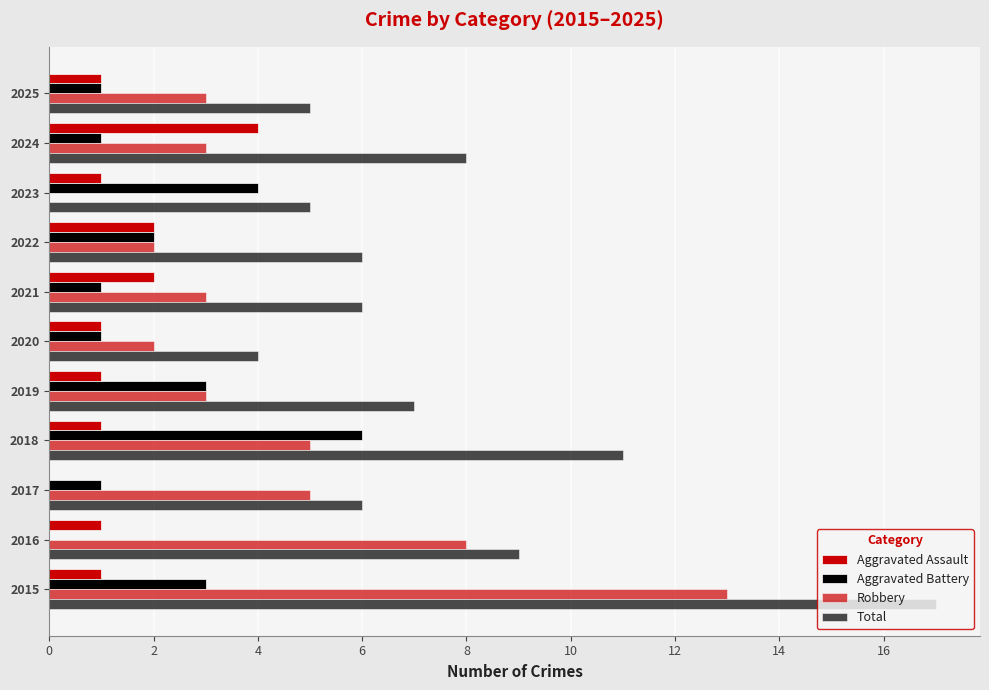

Count the number of categories in the chart.

11